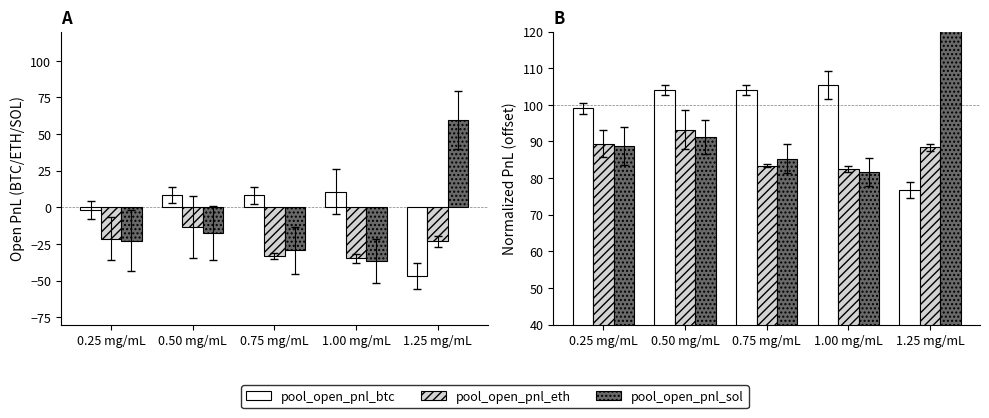

Are the bars horizontal?

No